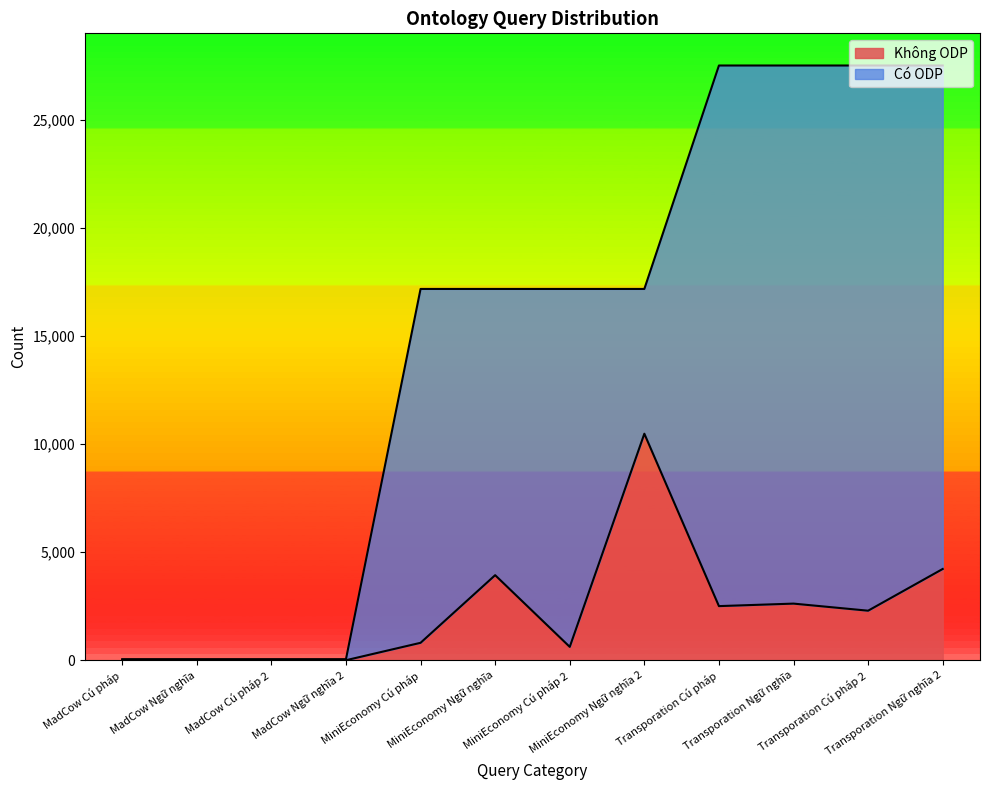

At which label is the value closest to 5243?

Transporation Ngữ nghĩa 2